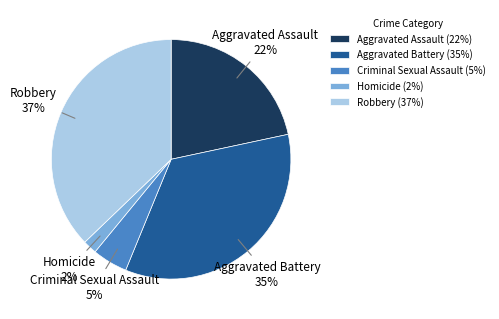

Is the sum of Aggravated Battery and Homicide greater than half?

No